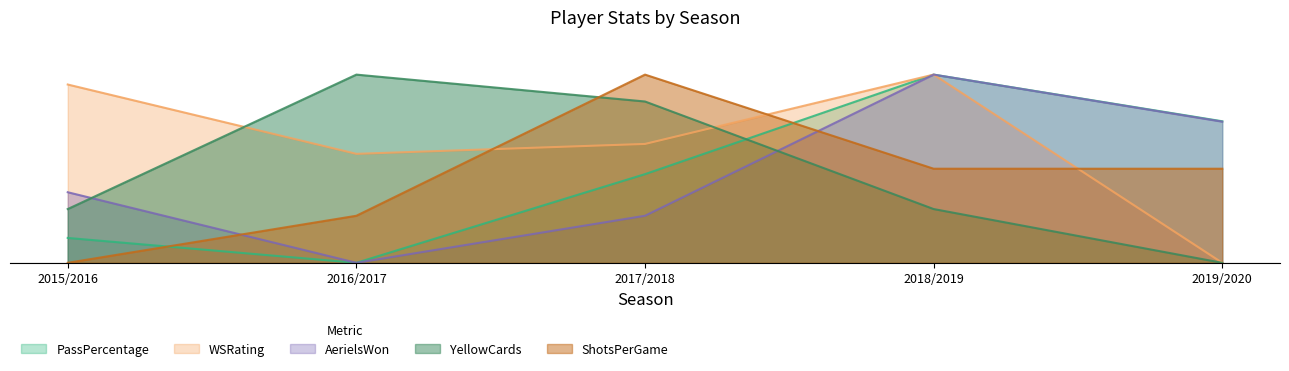

At which category is the sum across all series the highest?

2018/2019